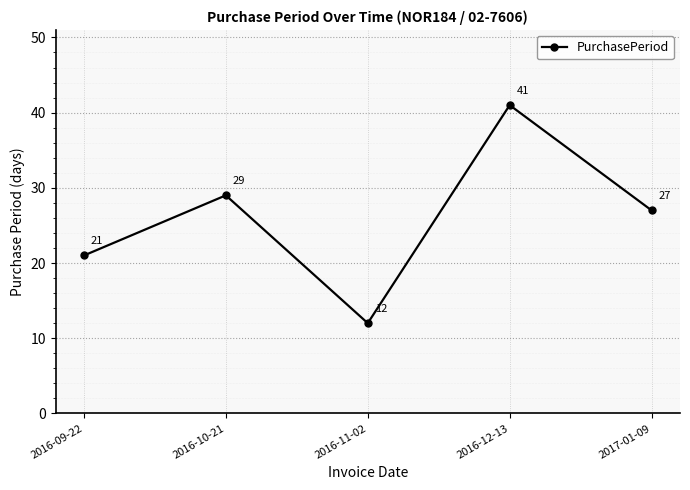

Which has a higher value, 2016-12-13 or 2016-09-22?

2016-12-13